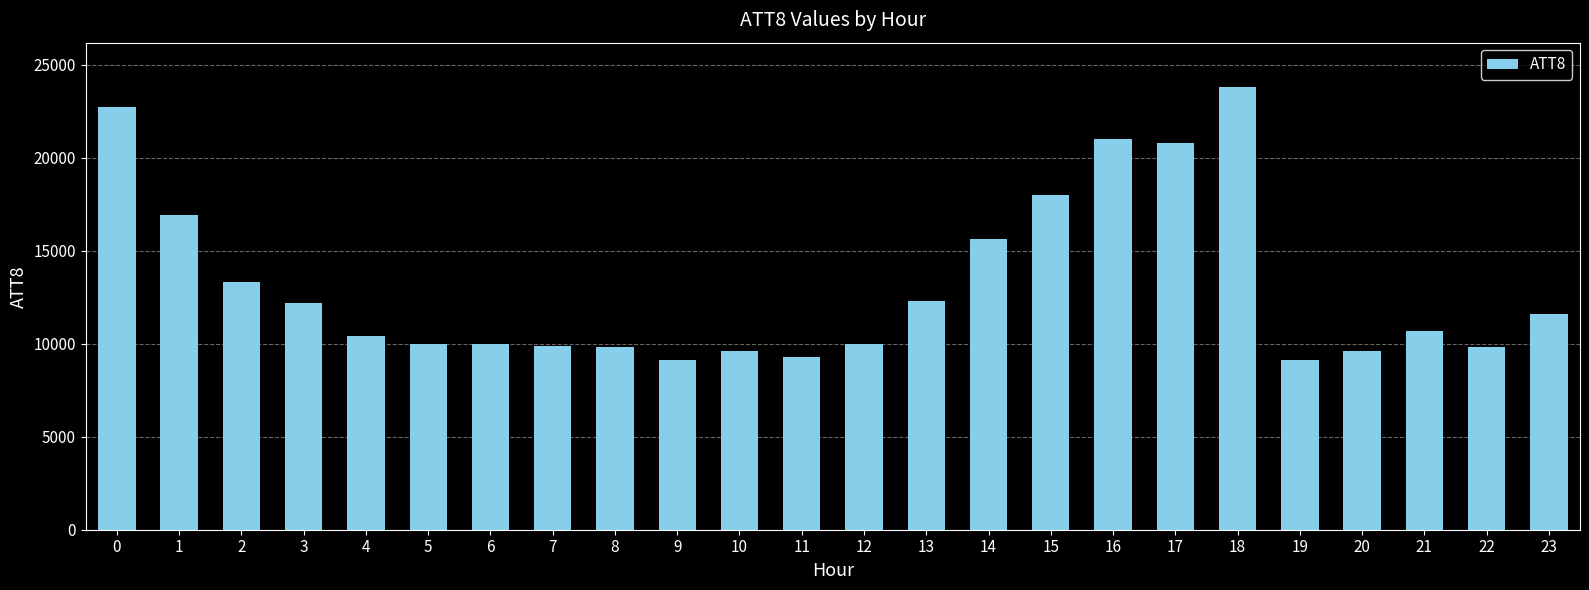

What is the difference between the second highest and second lowest values?

13600